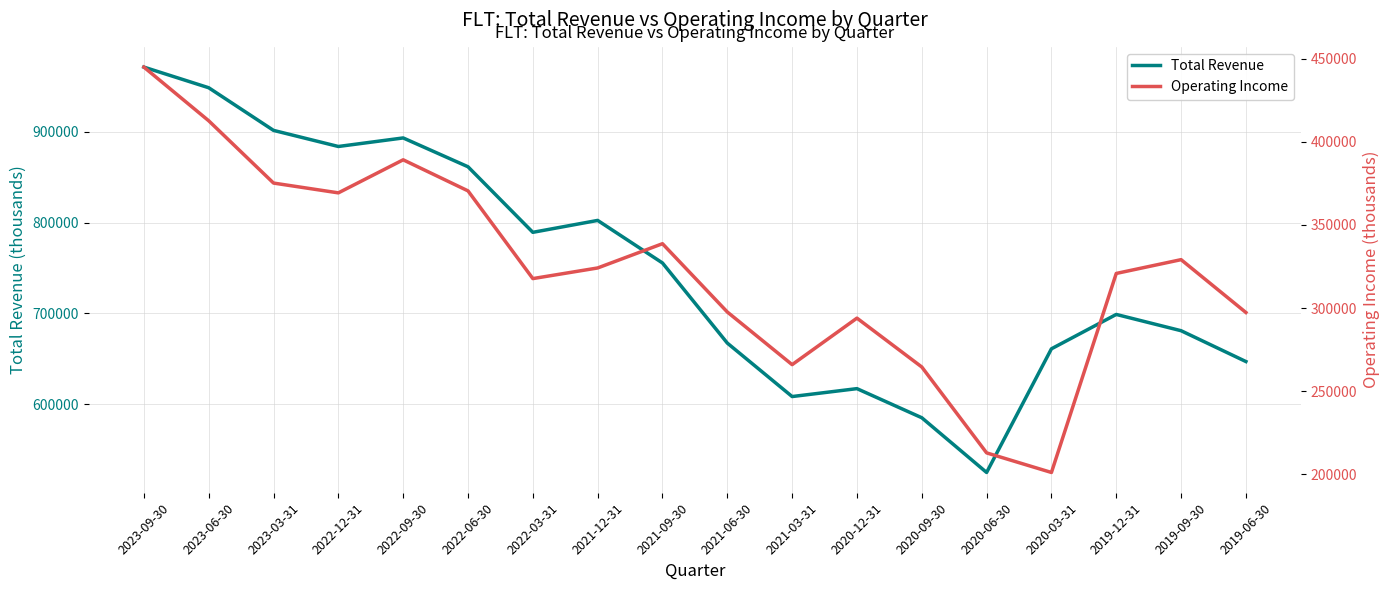

What is the label of the 5th point from the left?

2022-09-30